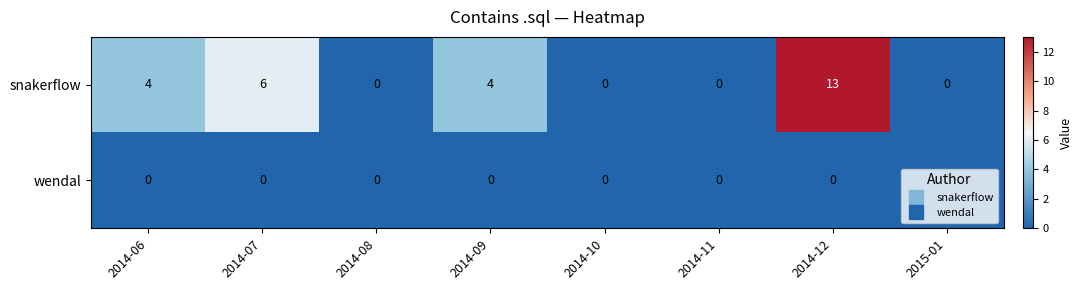

What is the difference between the second highest and second lowest values in the snakerflow series?

6